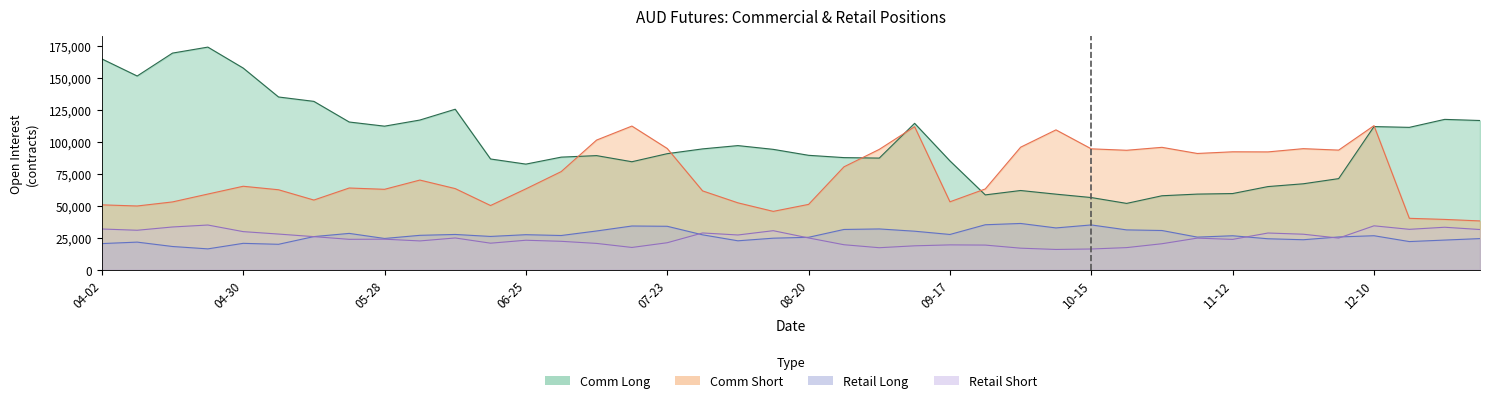

True or false: Retail_Short and Comm_Short intersect in this chart.

False